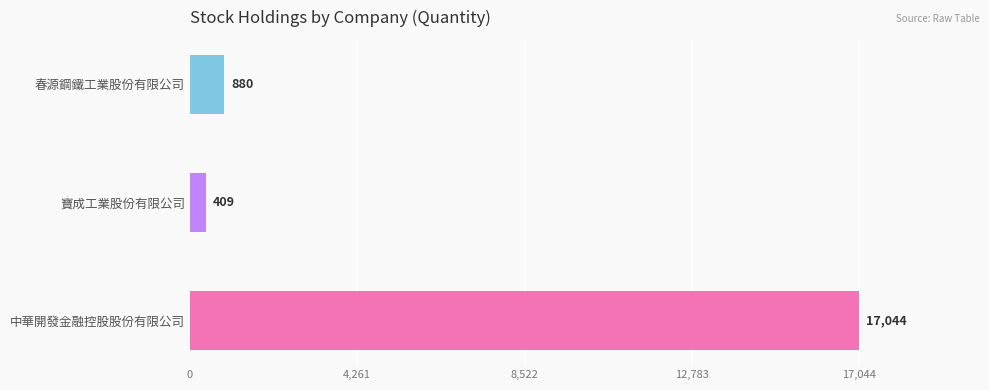

What is the difference between the second highest and minimum values?

471